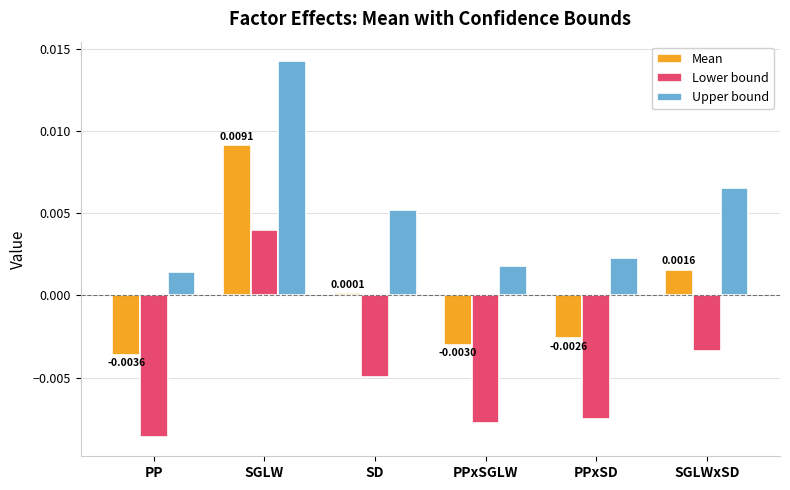

The value of Upper bound at PP is 0.0. True or false?

True